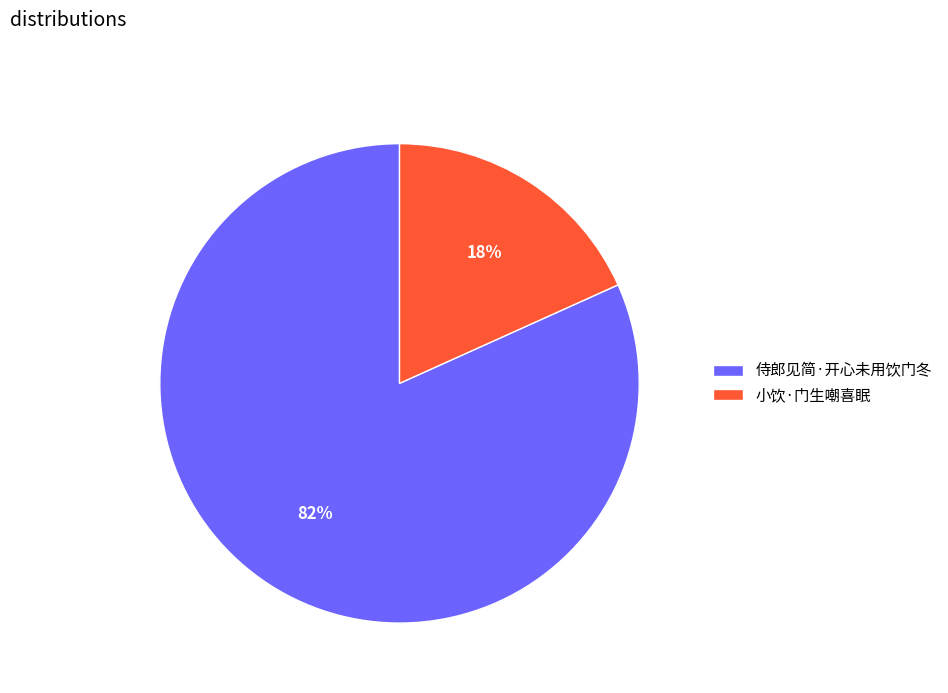

Do 小饮·门生嘲喜眠 and 侍郎见简·开心未用饮门冬 together represent more than half of the pie?

Yes